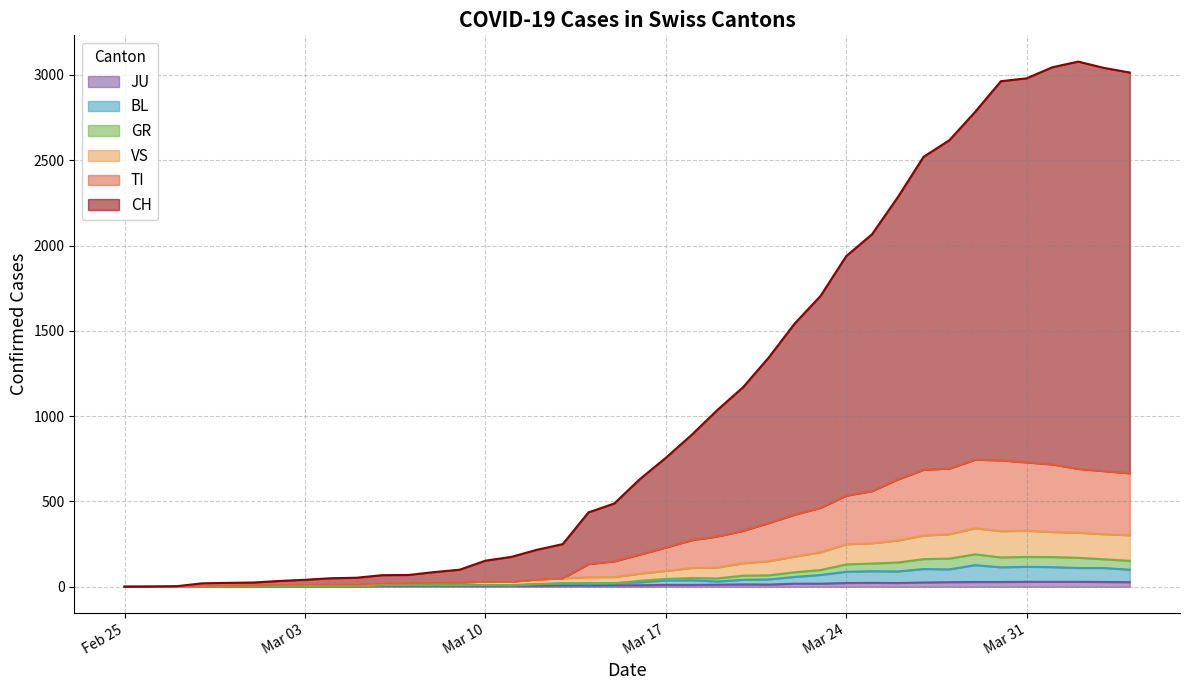

What is the difference between the CH values at 2020-02-29 and 2020-02-27?

20